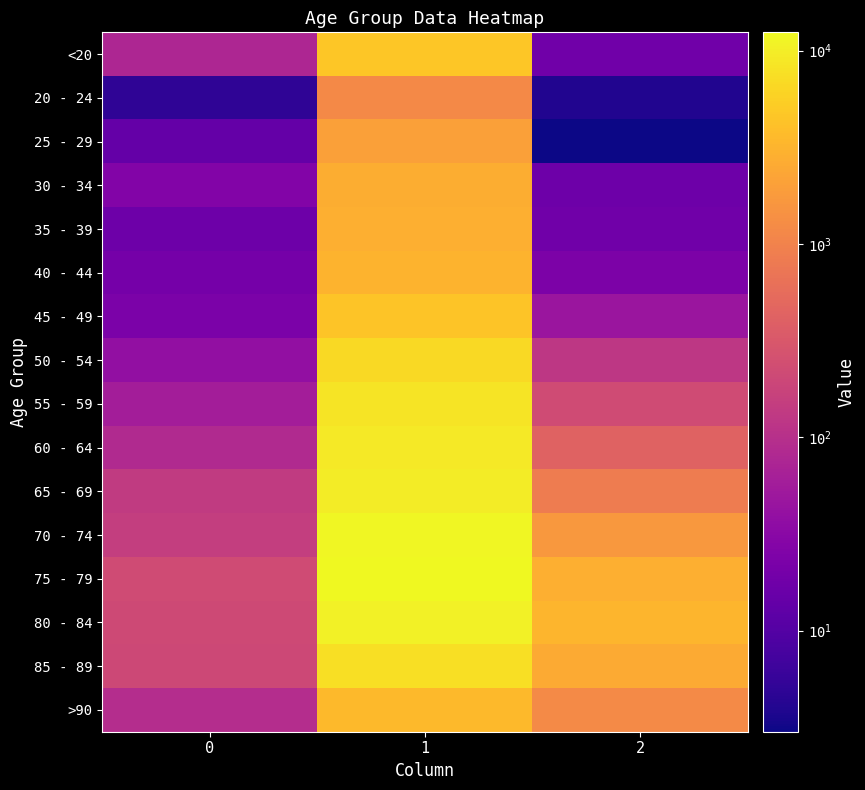

Which has a higher value, 2 or 1?

1